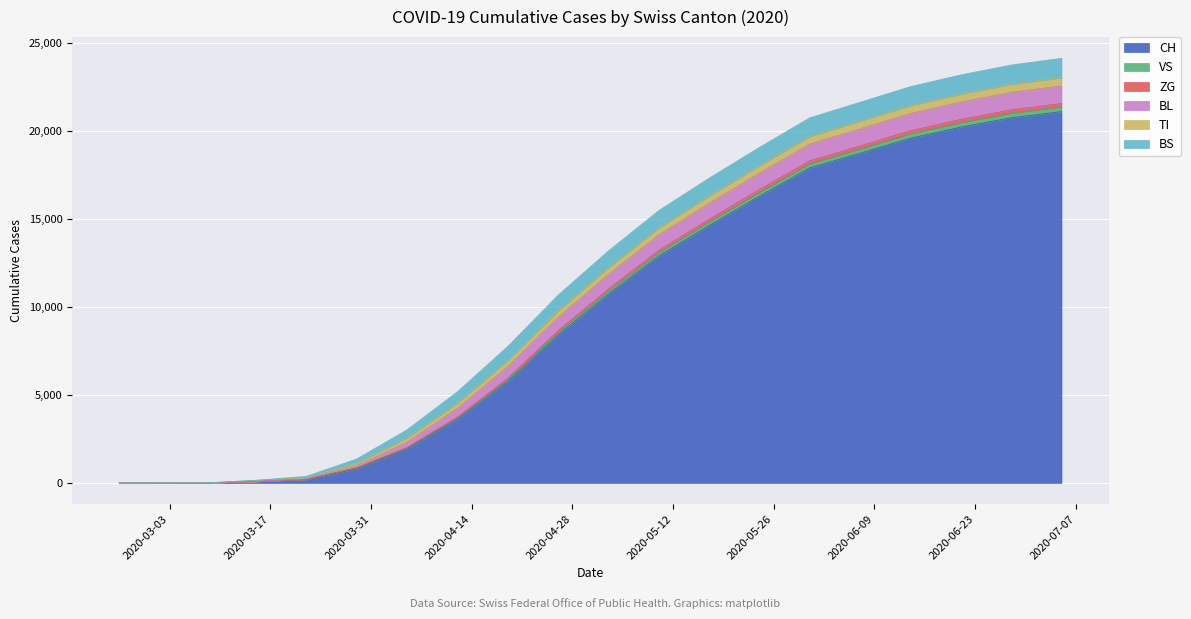

What is the maximum value for CH?

21100